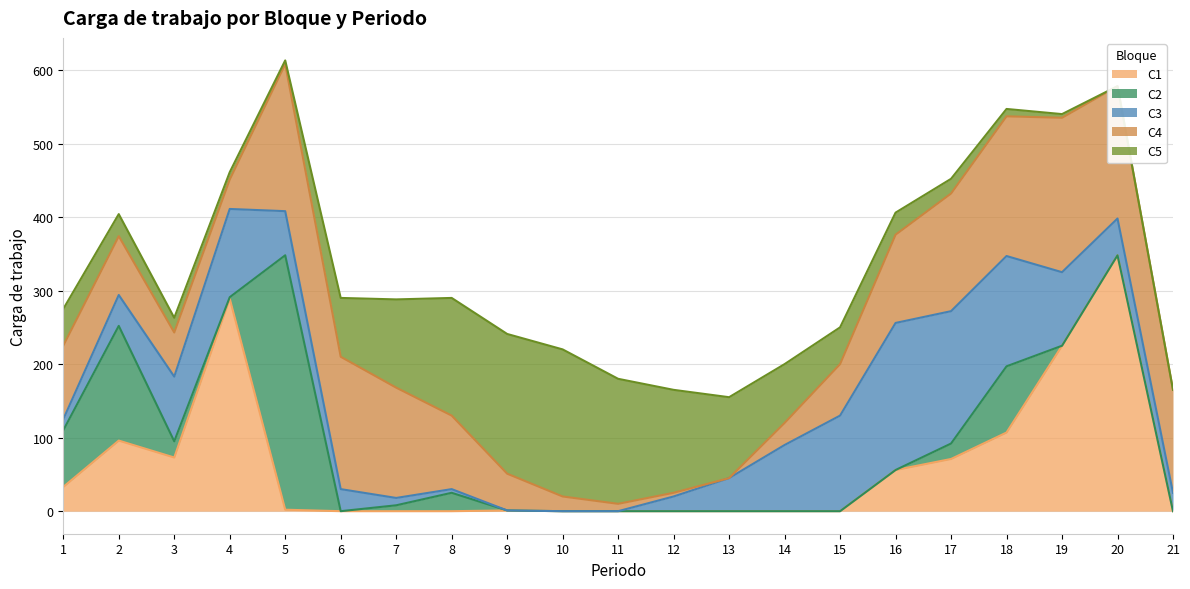

Does the chart have visible grid lines?

Yes